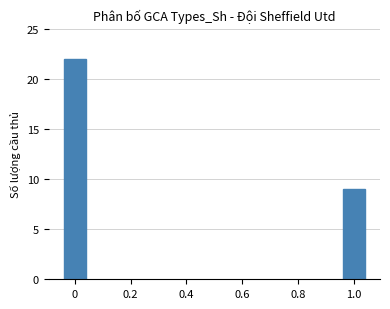

What is the average value?

16